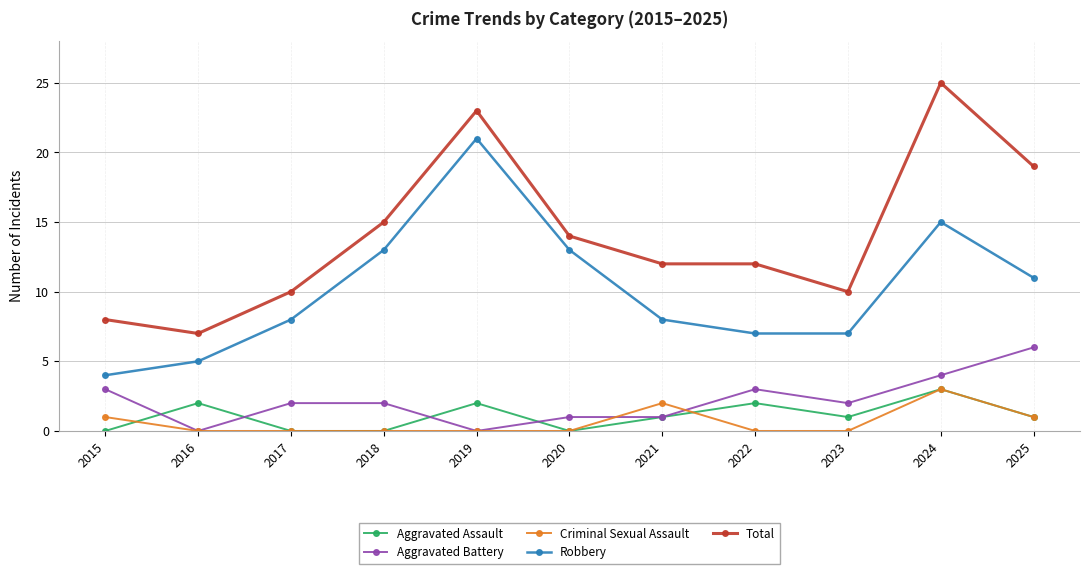

Which category has the highest value in the Criminal Sexual Assault series?

2024